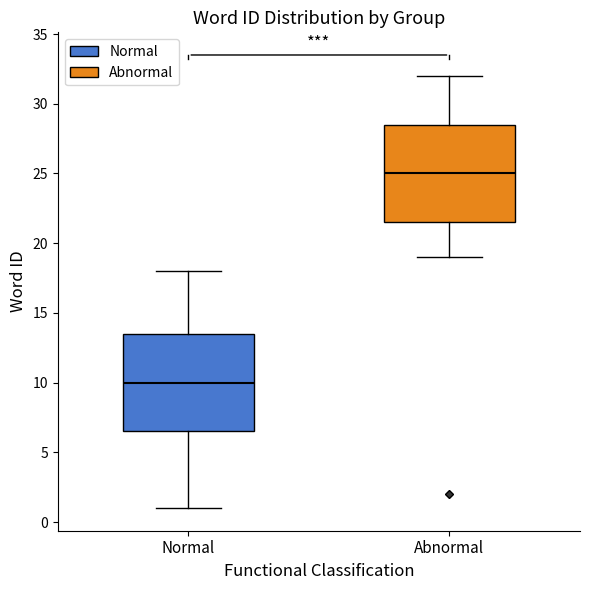

Where is the upper edge of the box for Abnormal on the y-axis? The values are not printed on the chart, so give them approximately, as read against the axis.

28.5